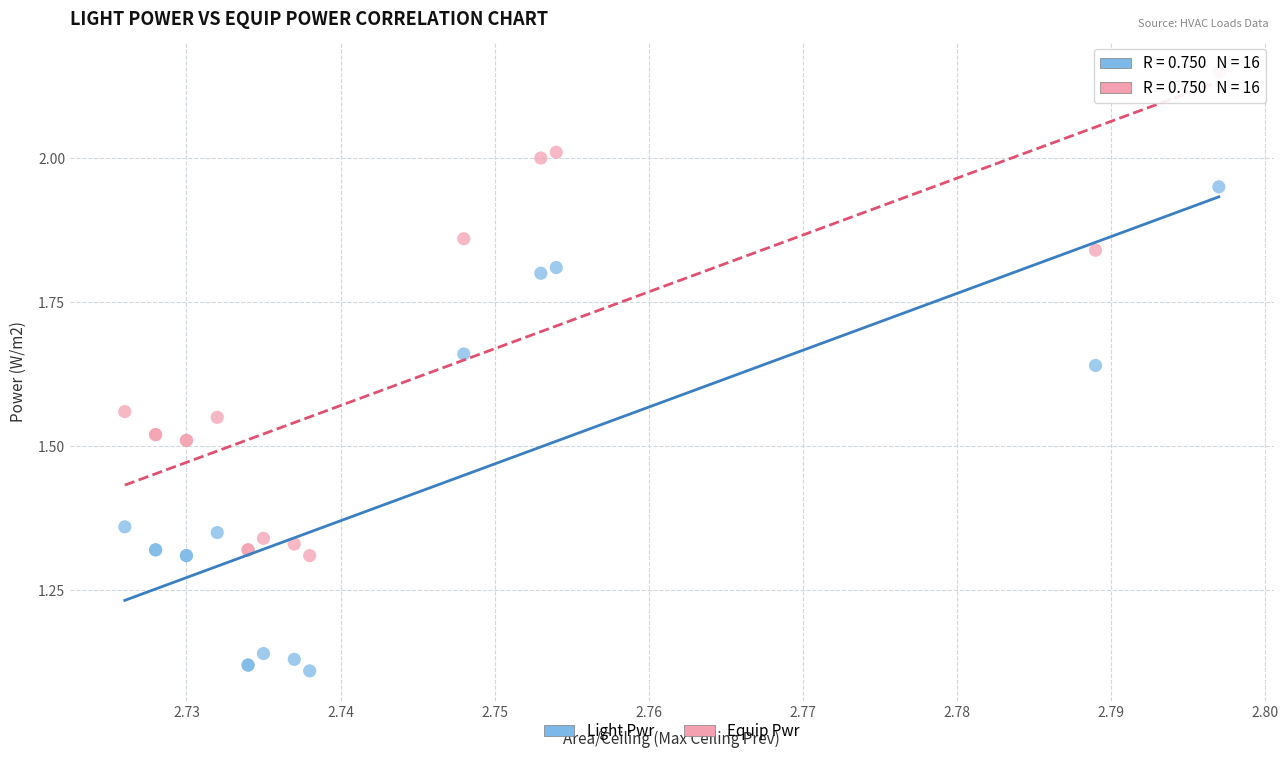

Which series reaches the minimum Y coordinate?

Light Pwr